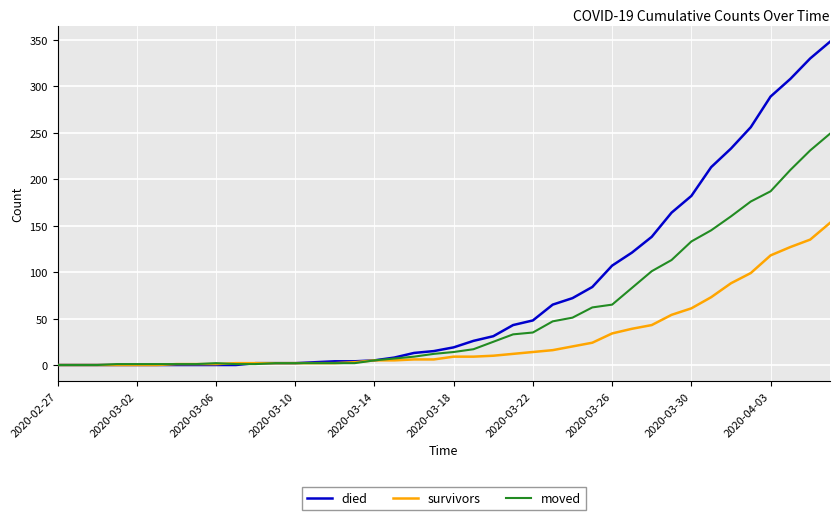

What are all the series names shown in the legend?

died, survivors, moved